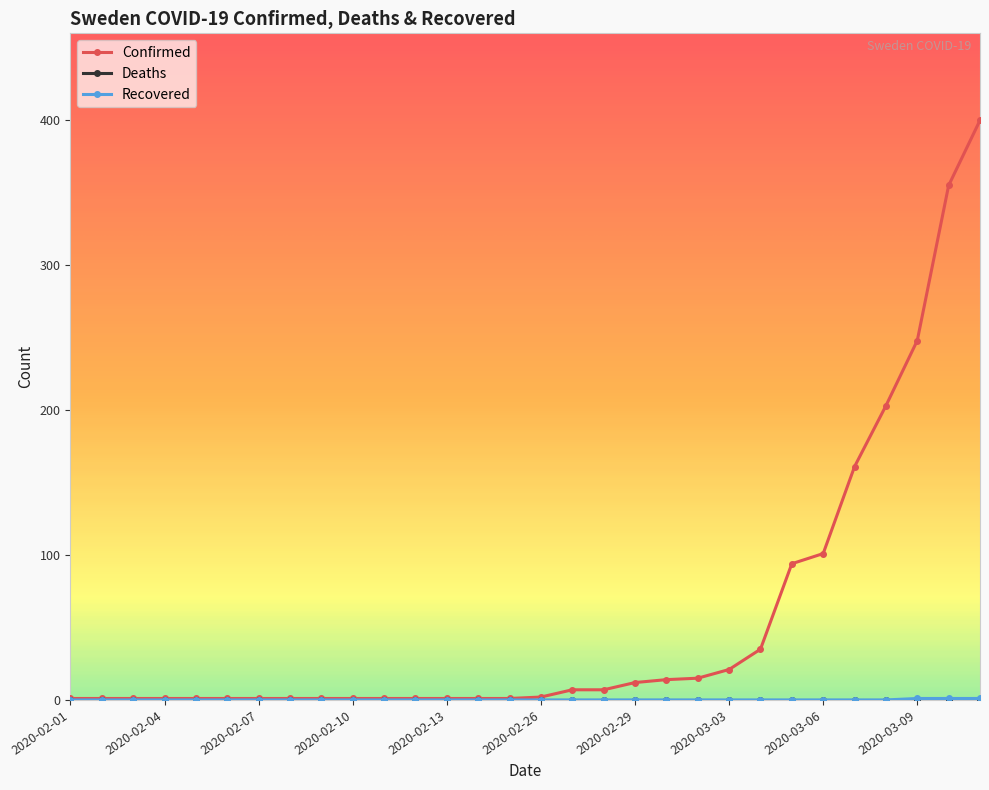

Which series has the largest total across all categories?

Confirmed